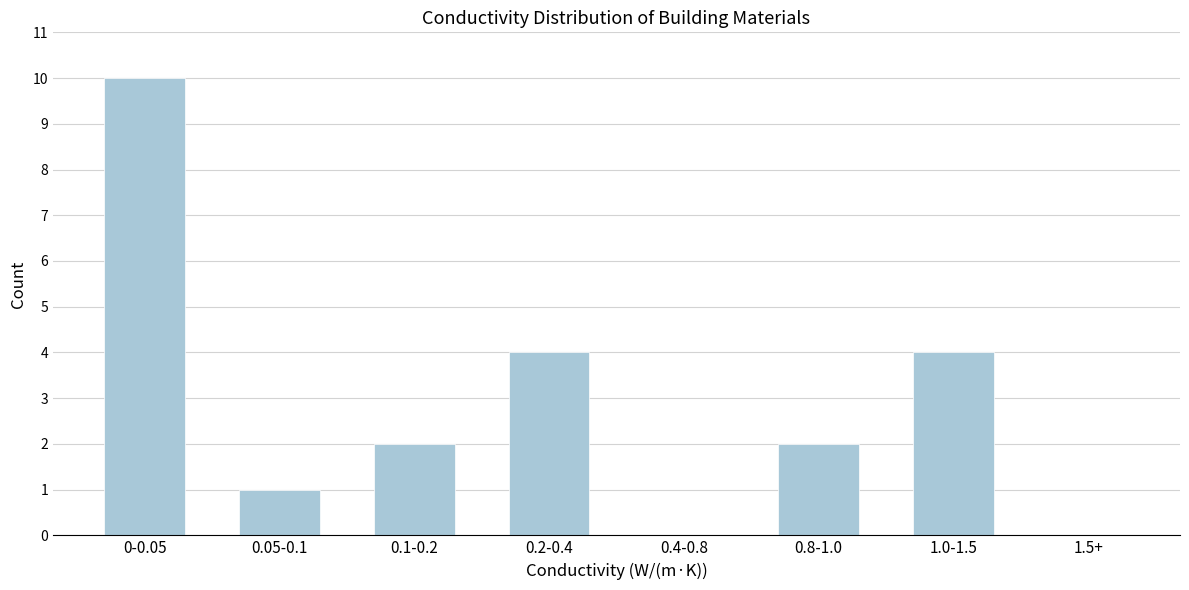

Reading left to right, extract all data points from this chart.

0-0.05=10	0.05-0.1=1	0.1-0.2=2	0.2-0.4=4	0.4-0.8=0	0.8-1.0=2	1.0-1.5=4	1.5+=0